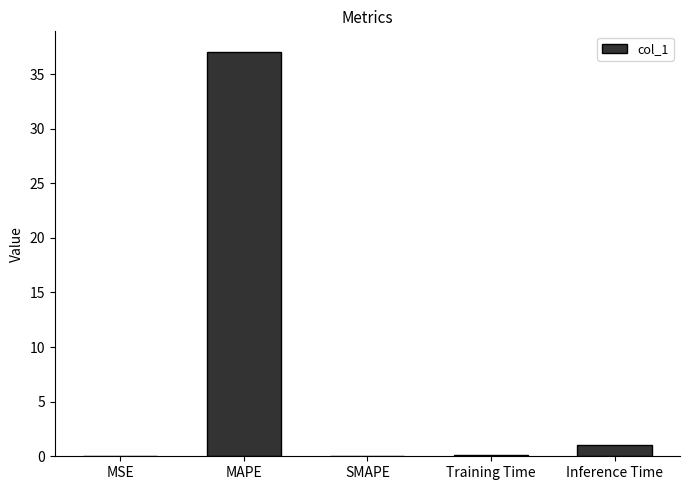

What is the change in value from MAPE to Inference Time?

-36.1